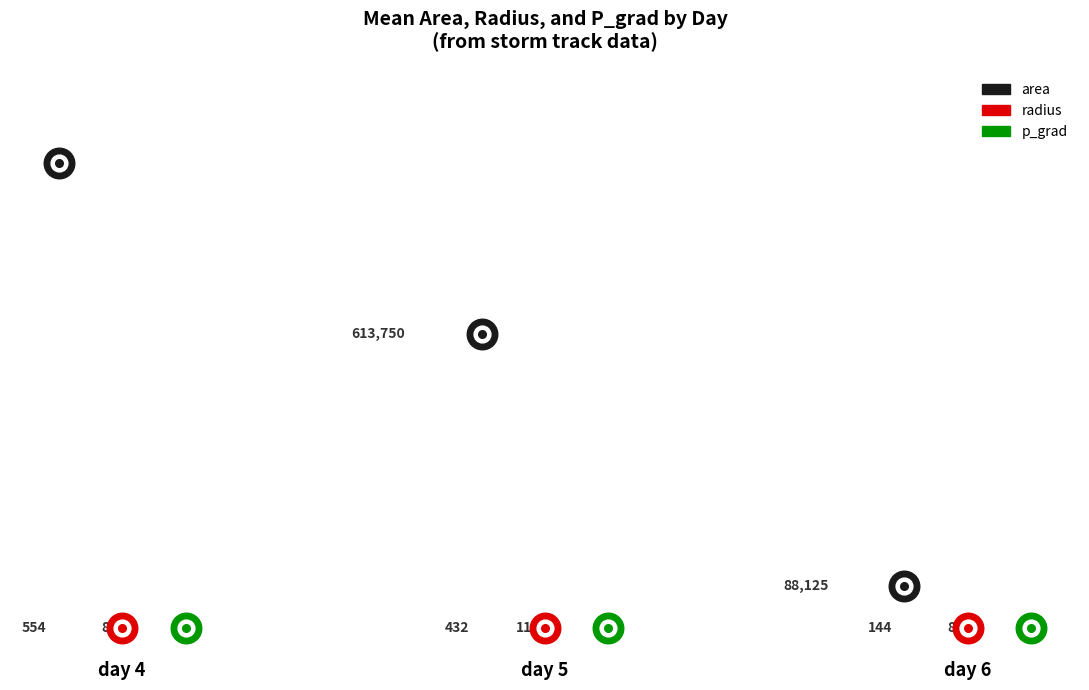

Which series reaches the maximum Y coordinate?

area